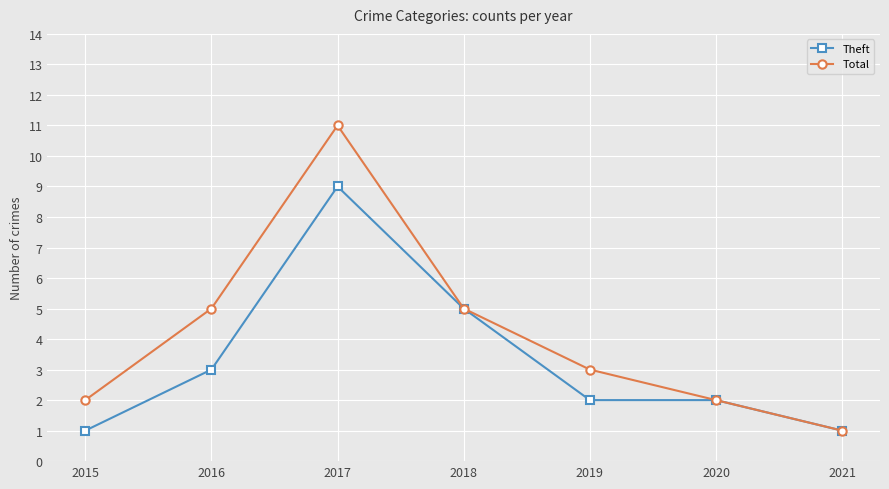

Count the Total values in the range 2 to 5.

5